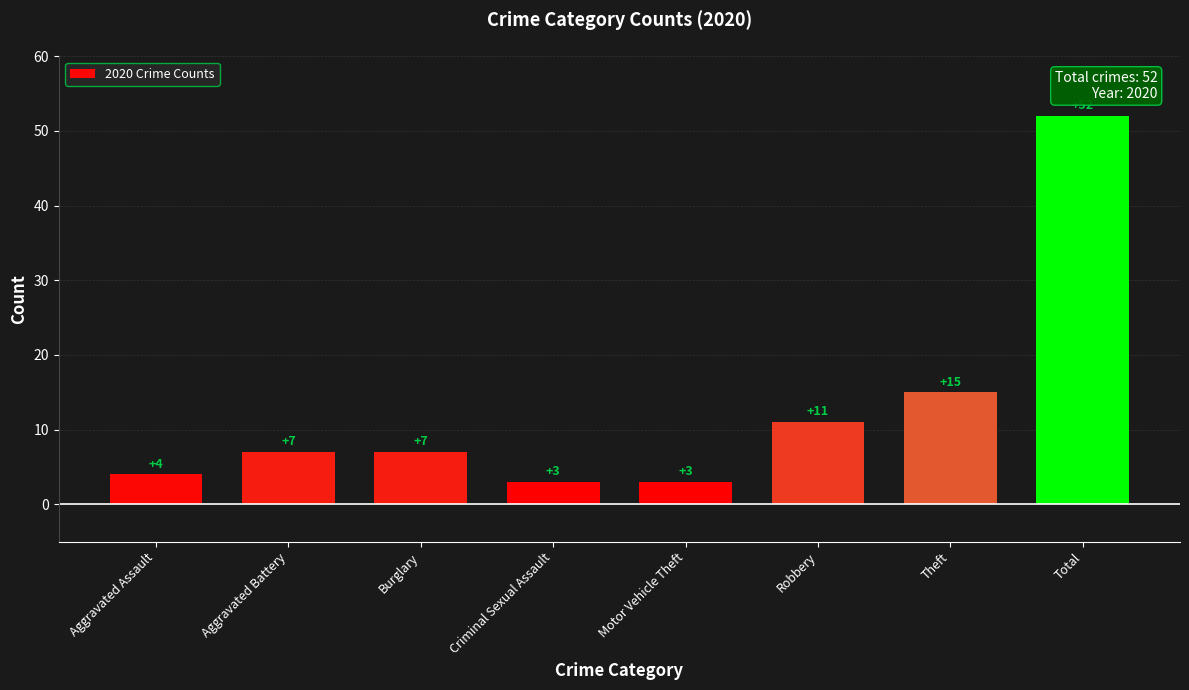

What position from the right is Aggravated Battery?

7